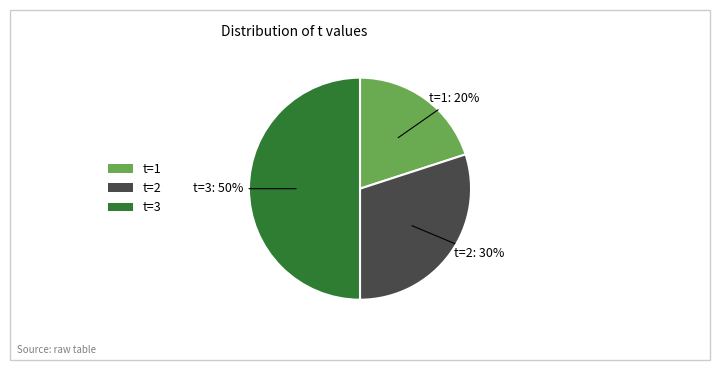

Combined, do t=3 and t=2 account for over 50%?

Yes